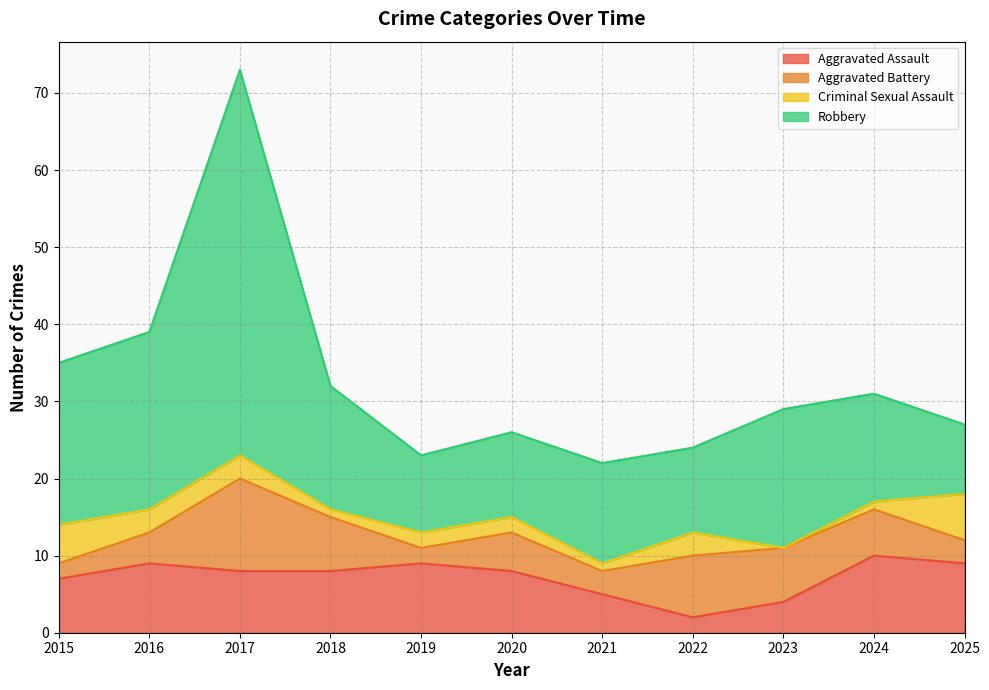

Is it true that Criminal Sexual Assault equals 6 at 2025?

True